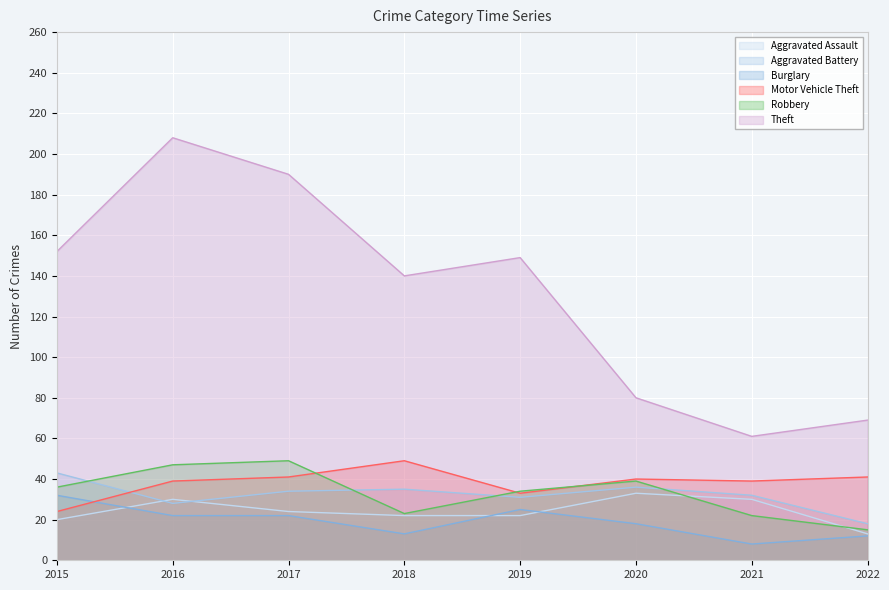

Where is Aggravated Assault nearest to the value 23?

2017